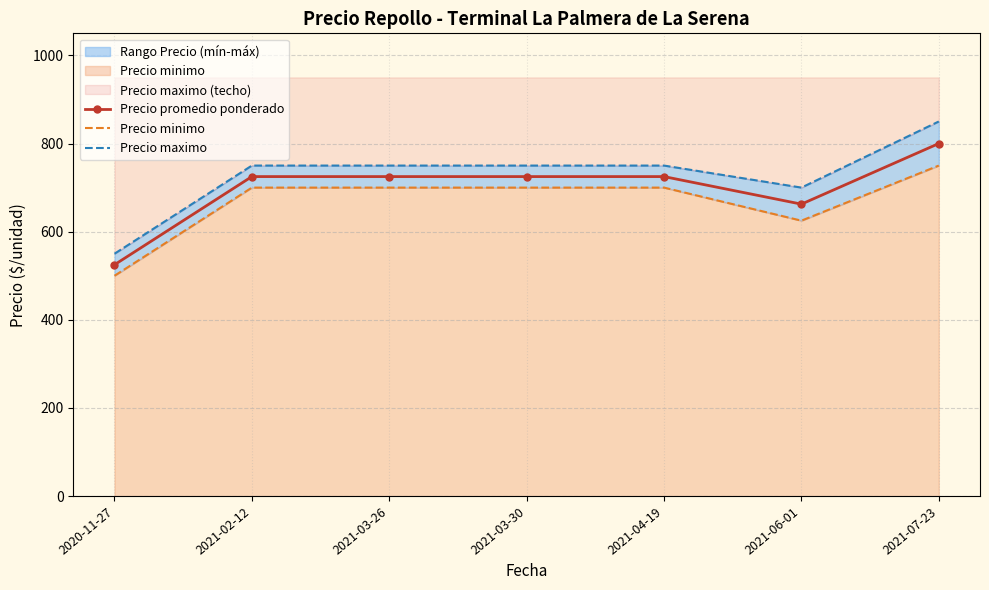

How many data points in Precio minimo are less than 700?

2